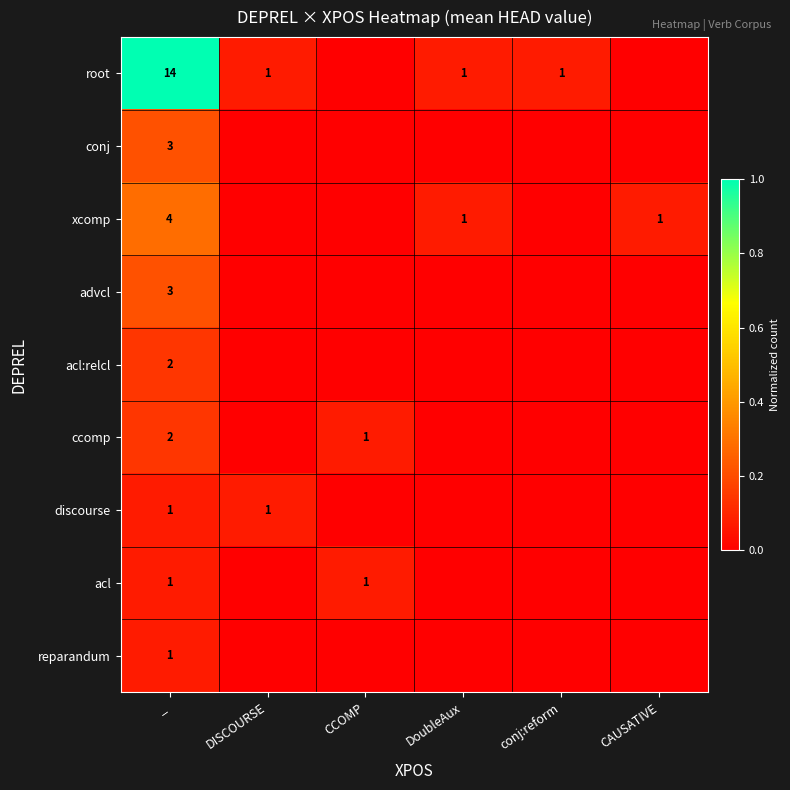

The value of ccomp at CCOMP is 1. True or false?

True